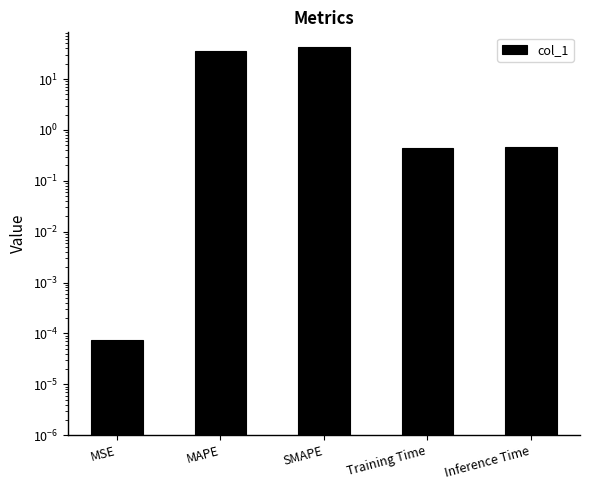

What position from the right is Inference Time?

1